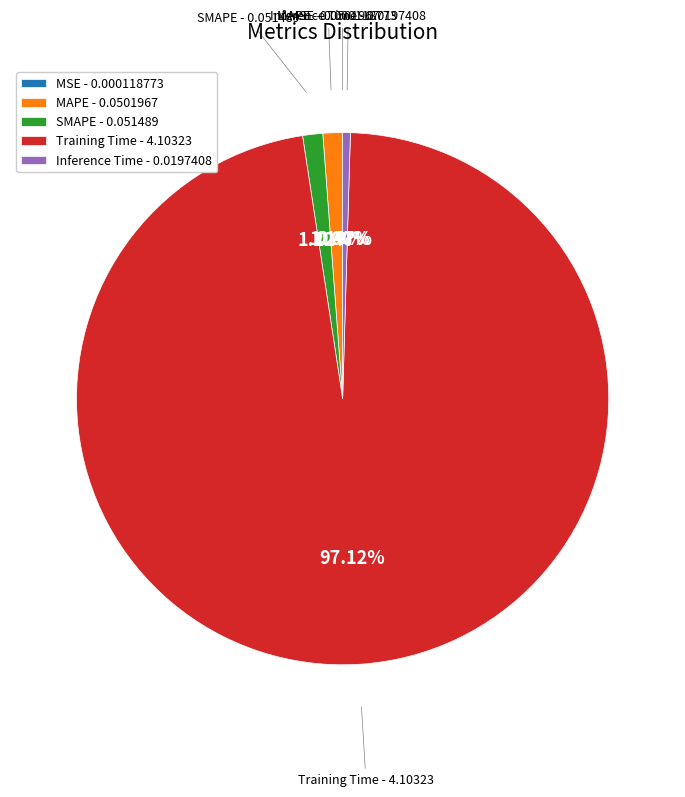

Combined, do SMAPE - 0.051489 and MAPE - 0.0501967 account for over 50%?

No